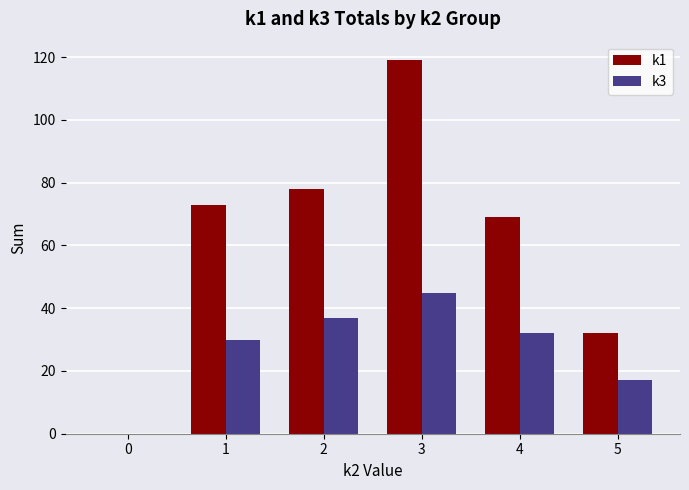

Reading right to left, list all the values displayed in this chart.

k1: 32	69	119	78	73	0
k3: 17	32	45	37	30	0